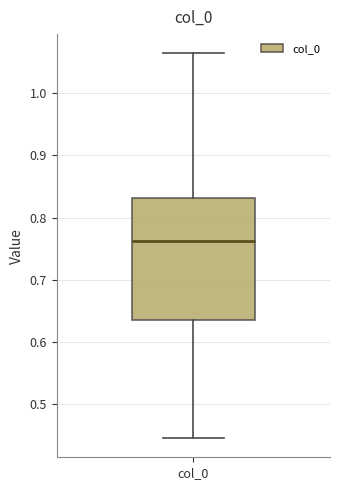

Where does the lower whisker of the box for col_0 end on the y-axis? The values are not printed on the chart, so give them approximately, as read against the axis.

0.44